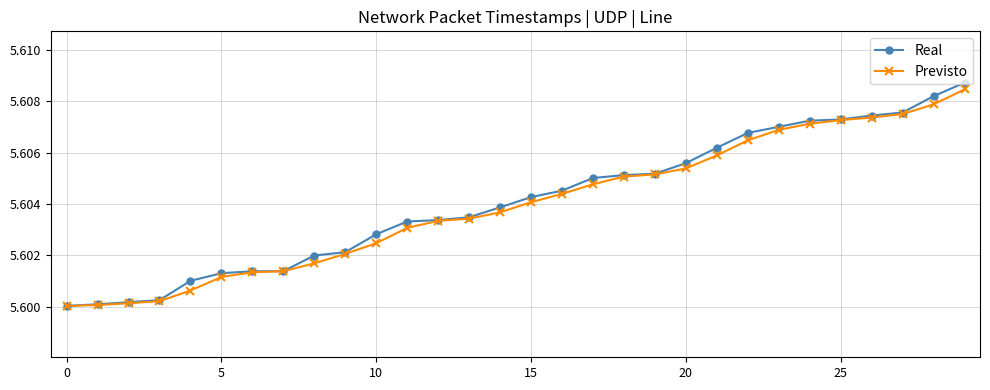

How many categories are shown in the chart?

30